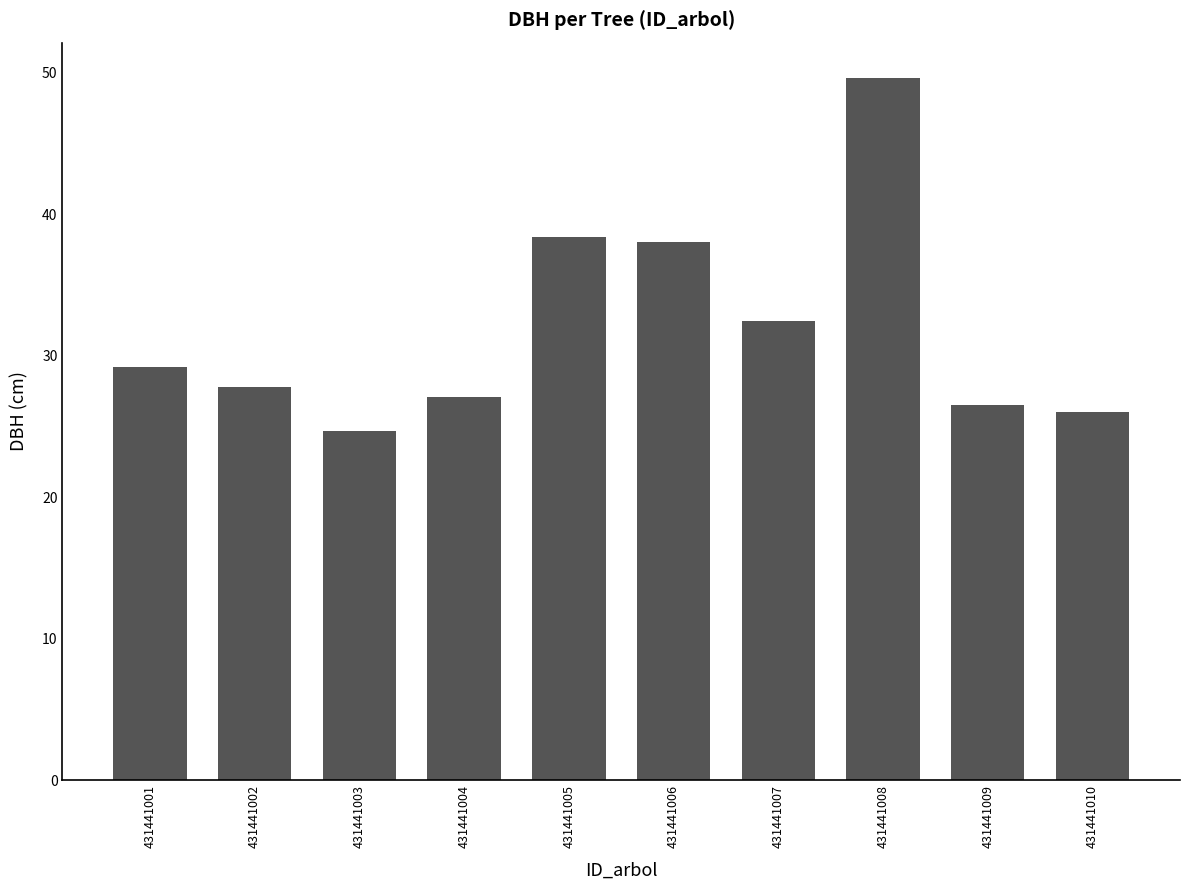

True or false: the data shows 32.4 at 431441007.

True